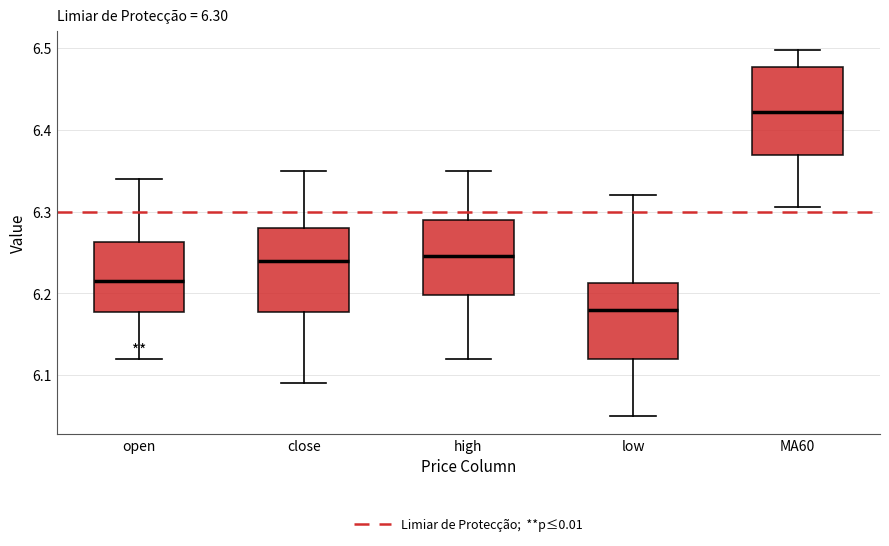

Which box has the lowest median line?

low